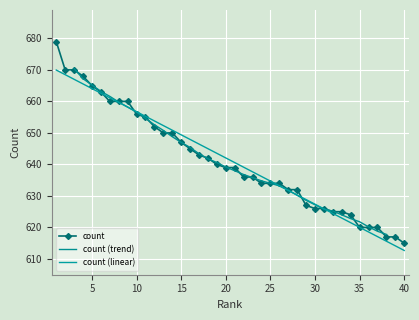

Is it true that the value at 4 is 668?

True